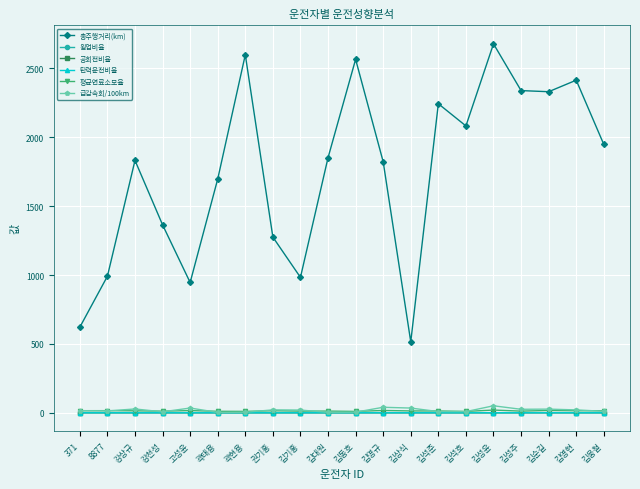

Which label corresponds to the largest value in the chart?

김성윤